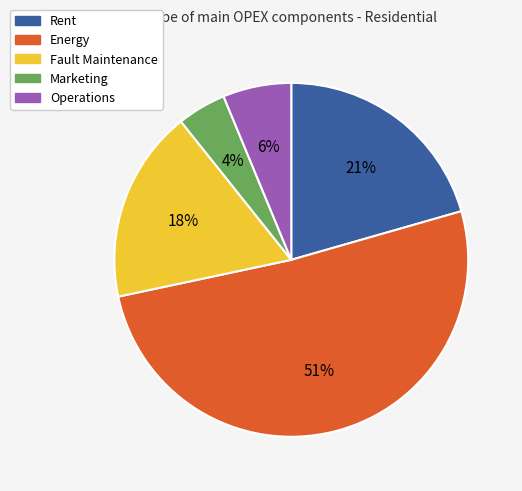

Is the sum of Operations and Fault Maintenance greater than half?

No